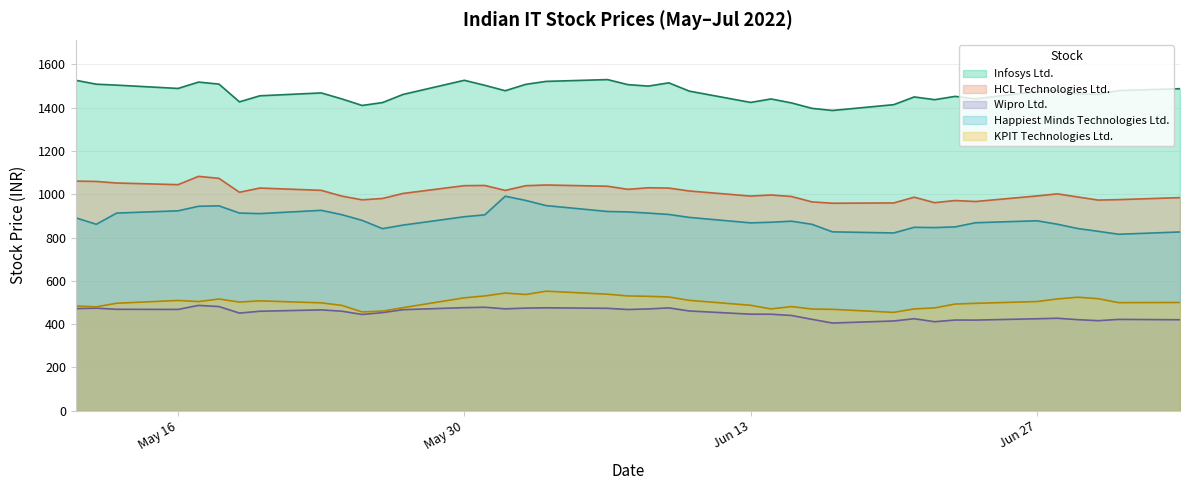

What is the minimum value shown in the chart?

405.2